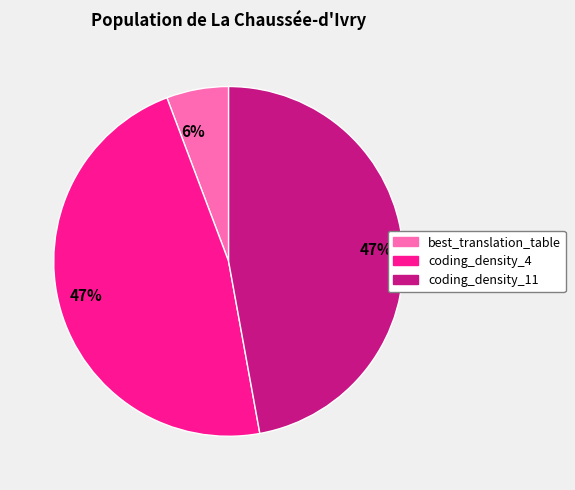

To the nearest percent, what is the difference between the largest and smallest slice percentages?

41%